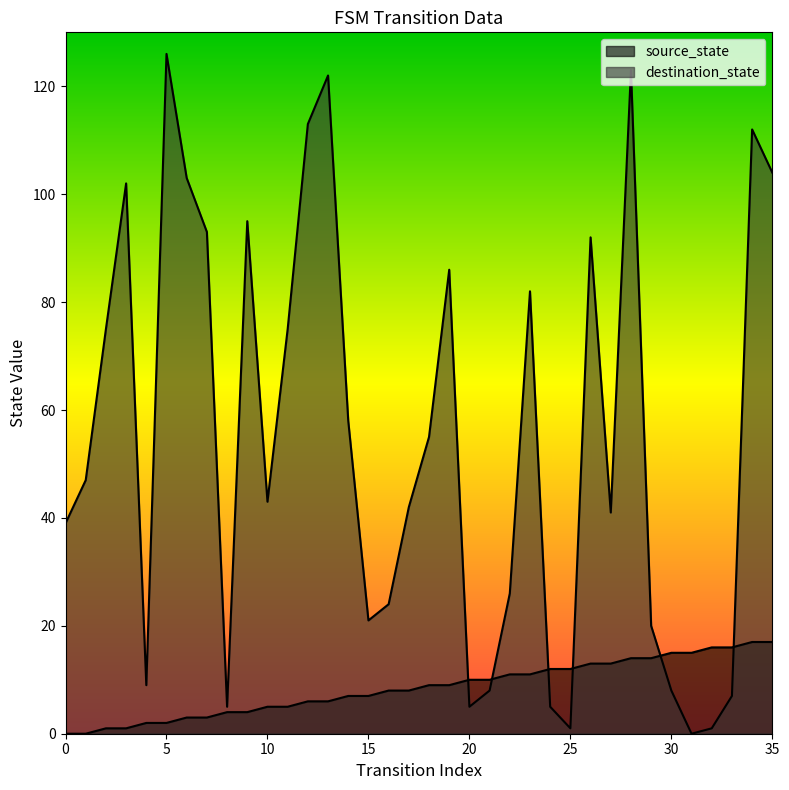

List the series in order of their peak value, highest first.

destination_state, source_state